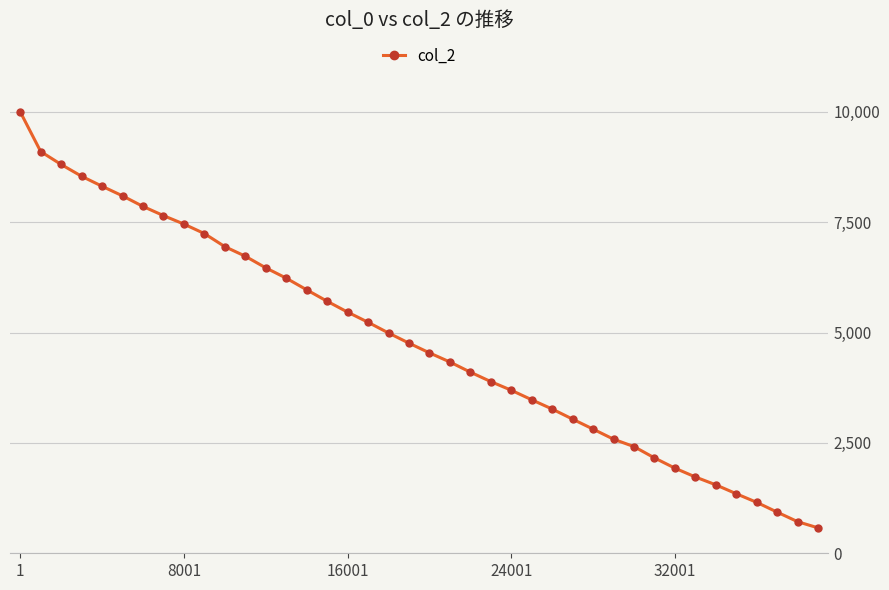

Reading right to left, what are all the values shown in this chart?

575	715	931	1153	1348	1550	1728	1928	2160	2416	2584	2812	3038	3267	3477	3693	3889	4103	4333	4540	4760	4990	5233	5463	5709	5968	6232	6466	6729	6946	7242	7457	7649	7857	8096	8314	8540	8807	9100	10000